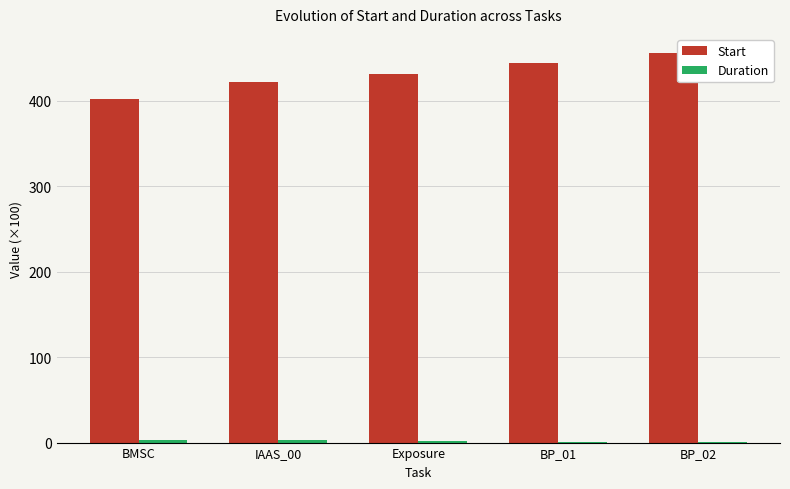

The value of Start at Exposure is 431.5. True or false?

True